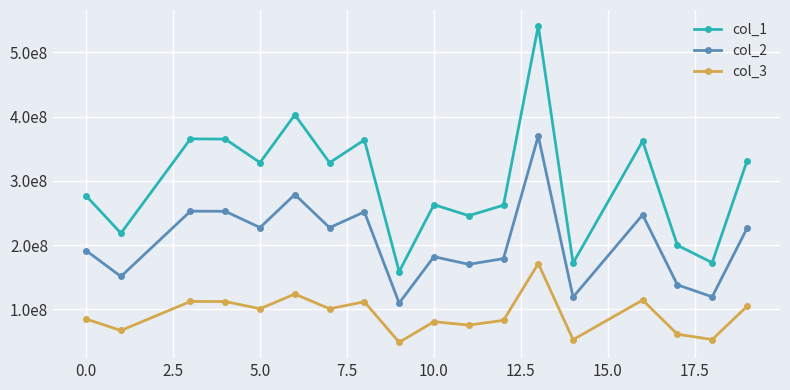

Where does the col_2 series first go above 225926228?

2.5